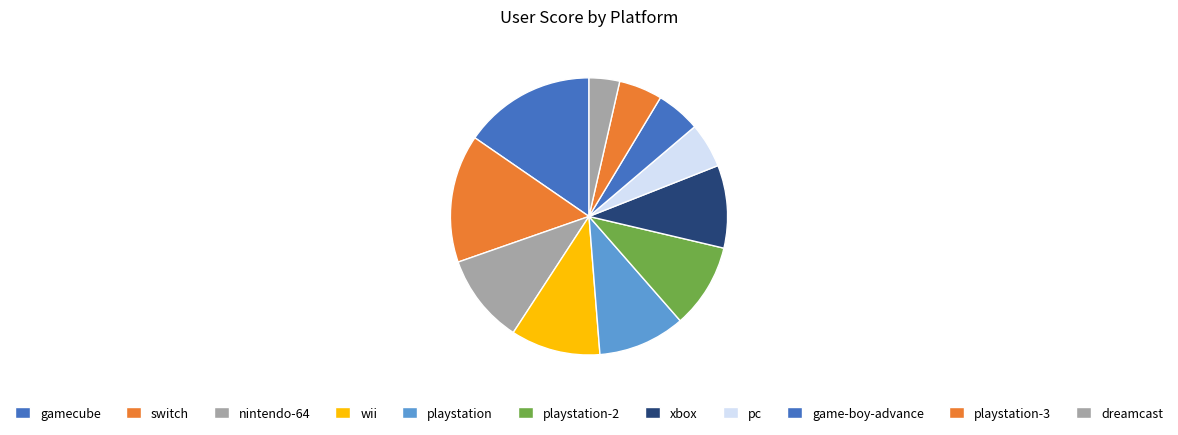

How many segments does this pie chart have?

11